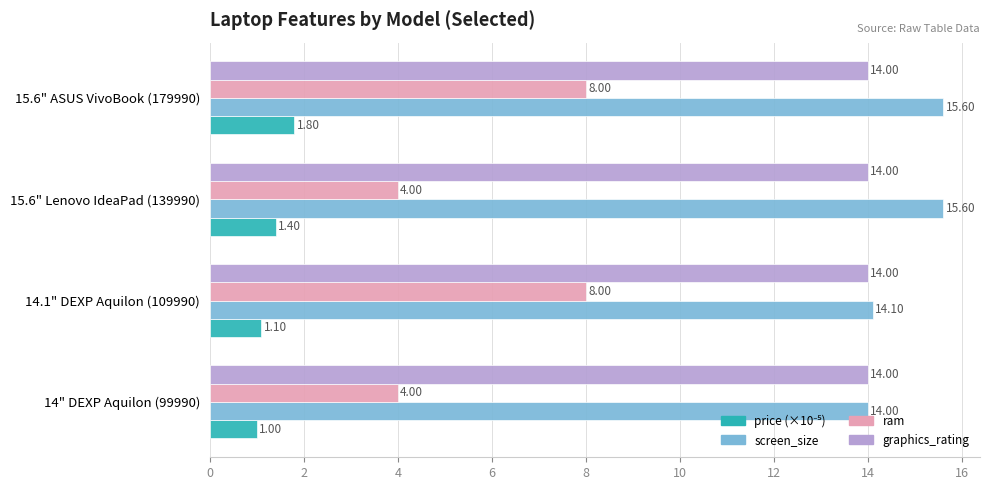

At which category is the sum across all series the highest?

15.6" ASUS VivoBook (179990)